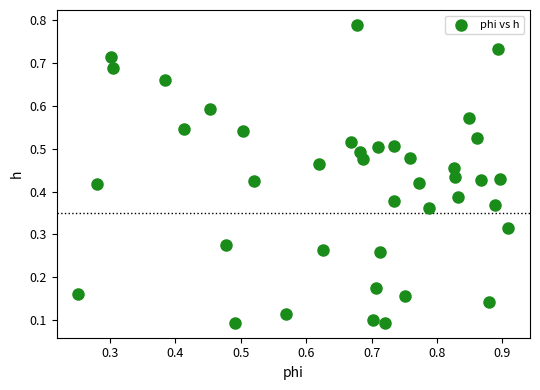

How many points are shown in the scatter plot?

40